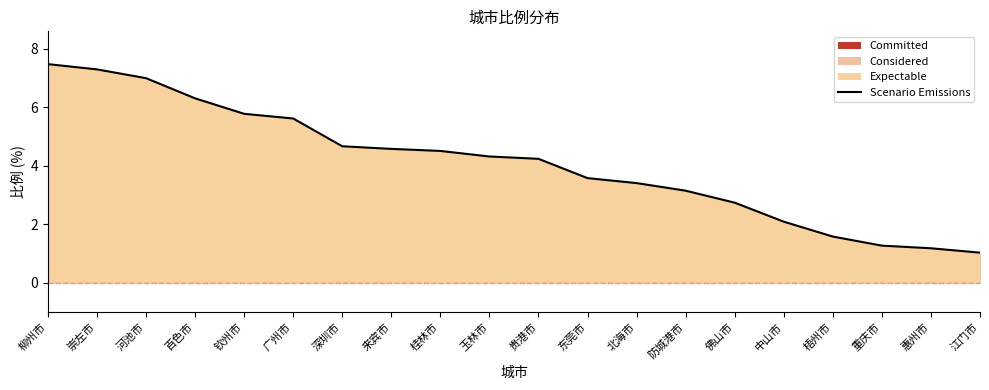

Reading left to right, what are all the values shown in this chart?

柳州市=7.5	崇左市=7.3	河池市=7.0	百色市=6.3	钦州市=5.8	广州市=5.6	深圳市=4.7	来宾市=4.6	桂林市=4.5	玉林市=4.3	贵港市=4.2	东莞市=3.6	北海市=3.4	防城港市=3.1	佛山市=2.7	中山市=2.1	梧州市=1.6	重庆市=1.3	惠州市=1.2	江门市=1.0